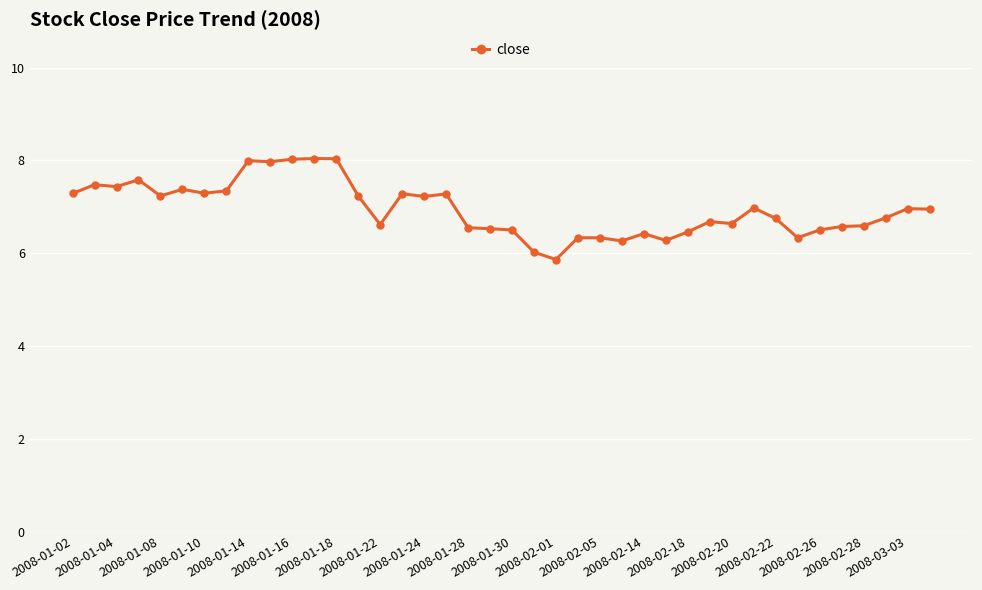

What is the difference between the maximum and minimum values?

2.2